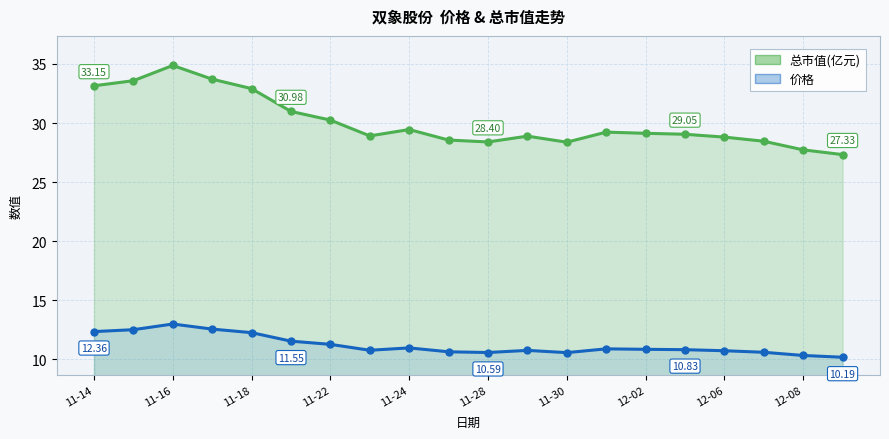

Reading left to right, list all the values displayed in this chart.

总市值(亿元): 33.1	33.6	34.9	33.7	32.9	31.0	30.2	28.9	29.4	28.6	28.4	28.9	28.4	29.2	29.1	29.1	28.8	28.5	27.7	27.3
价格: 12.4	12.5	13.0	12.6	12.3	11.6	11.3	10.8	11.0	10.7	10.6	10.8	10.6	10.9	10.9	10.8	10.7	10.6	10.3	10.2